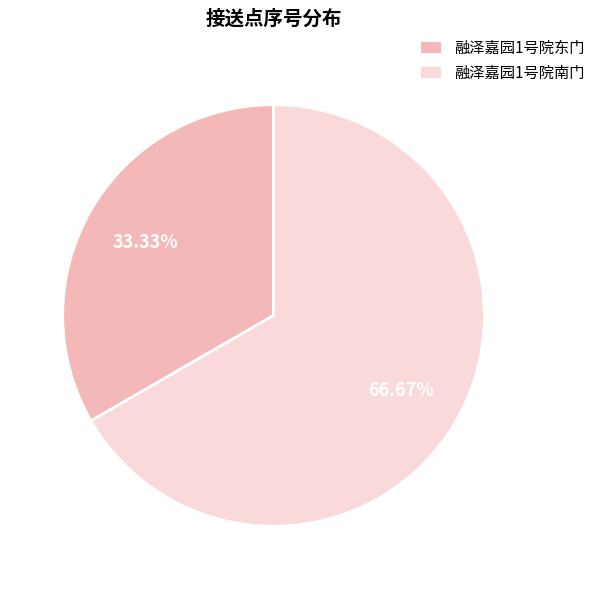

To the nearest percent, what portion does 融泽嘉园1号院南门 represent?

67%